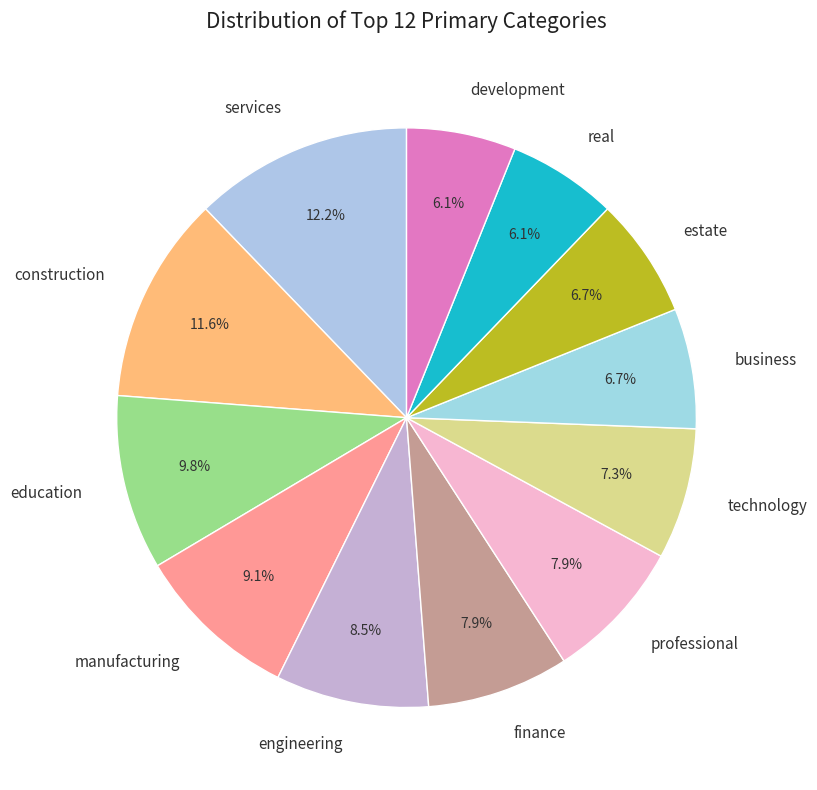

To the nearest percent, what is the difference between the engineering and business slice percentages?

2%